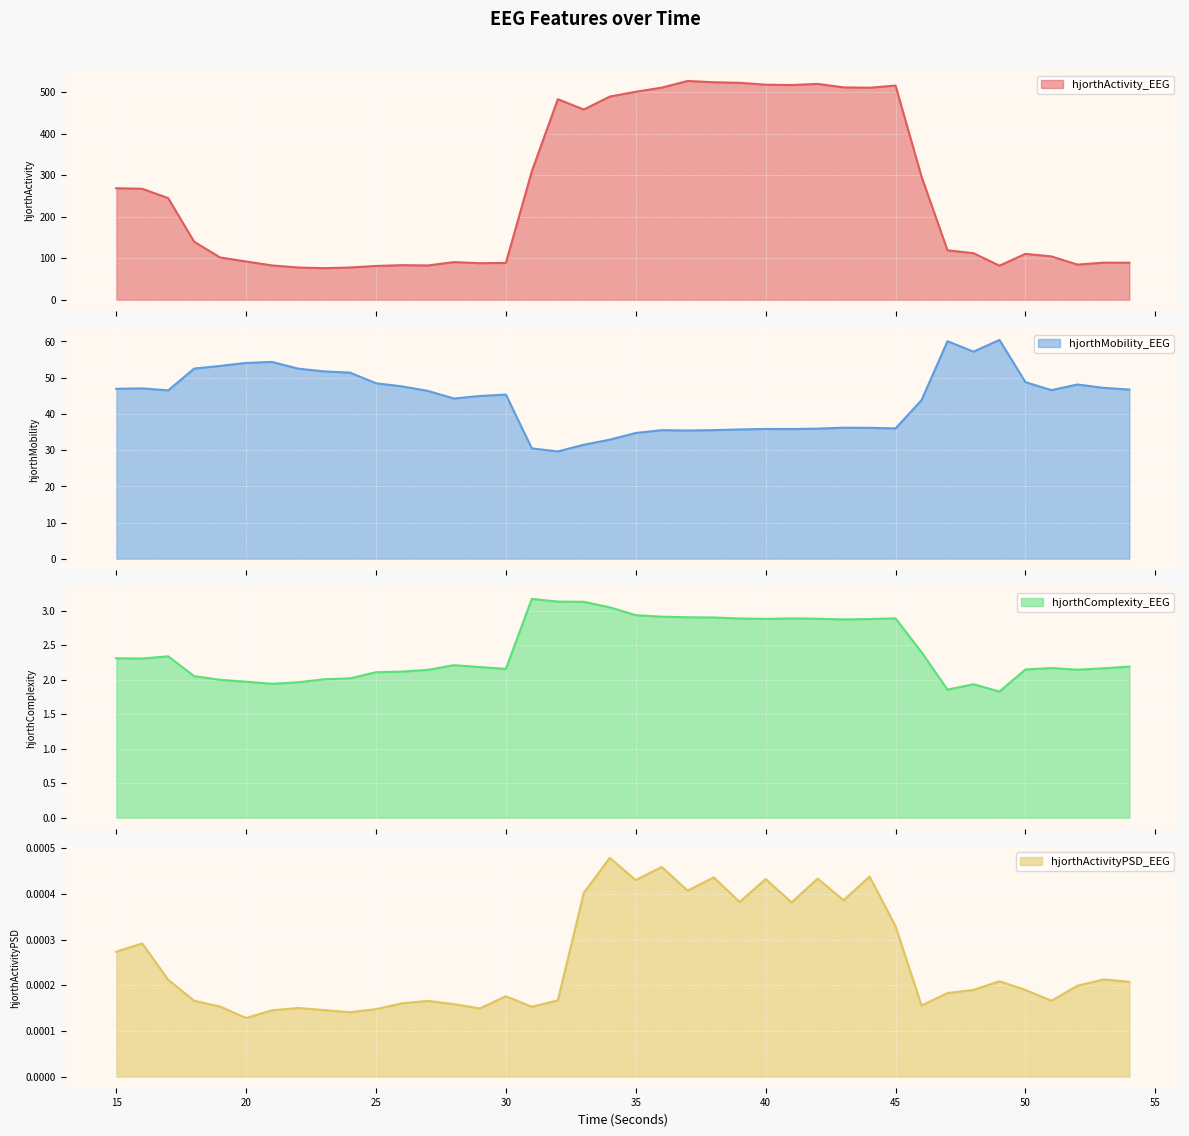

The hjorthActivityPSD_EEG series shows 0.0 at 19. True or false?

False